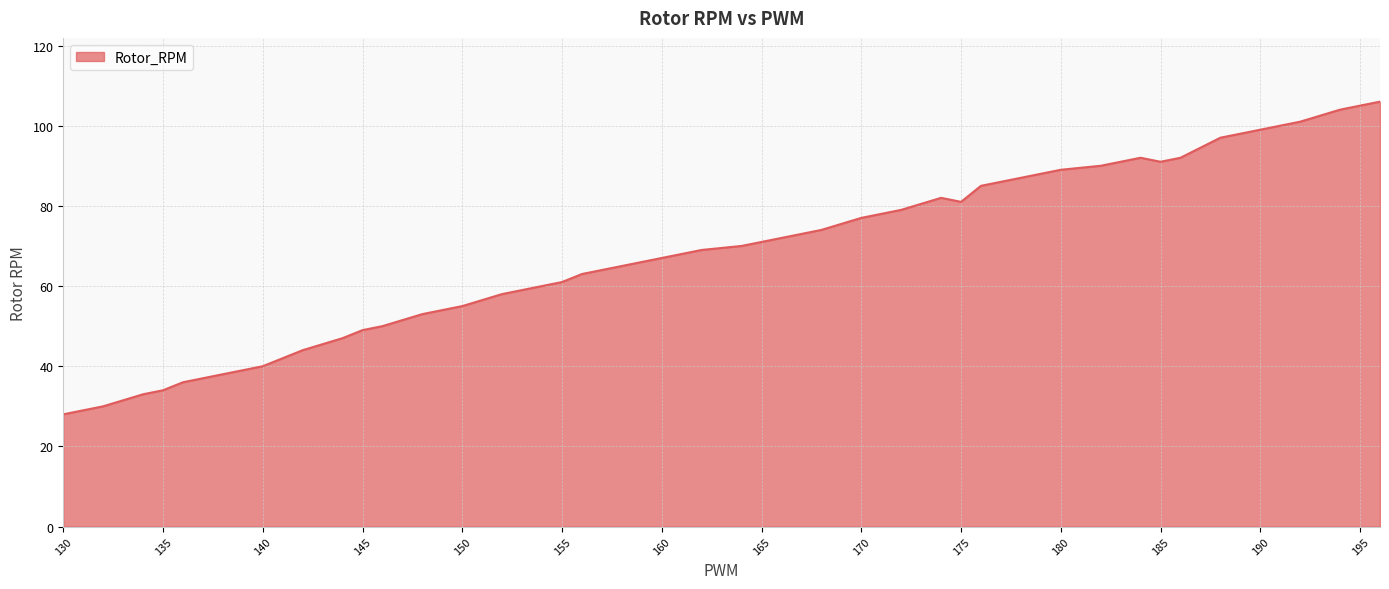

What is the smallest value displayed?

28